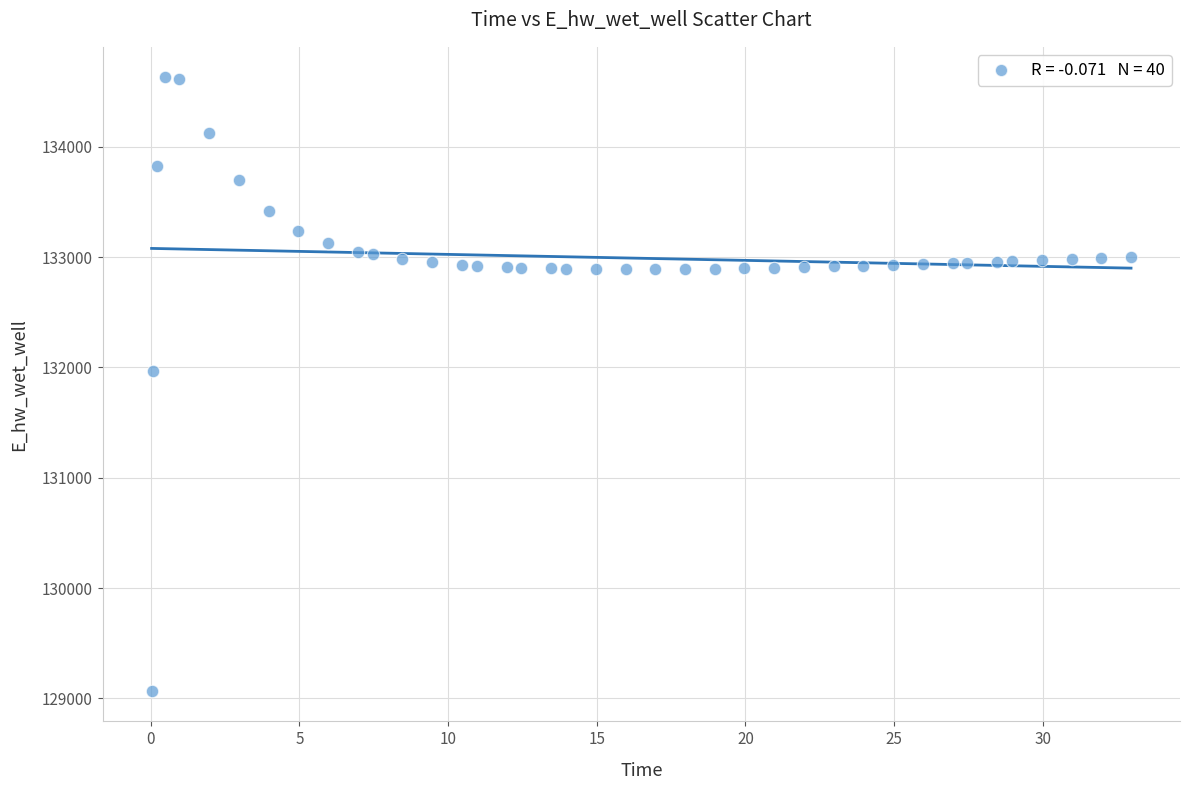

What Y value in the scatter plot is closest to 131849?

131970.0